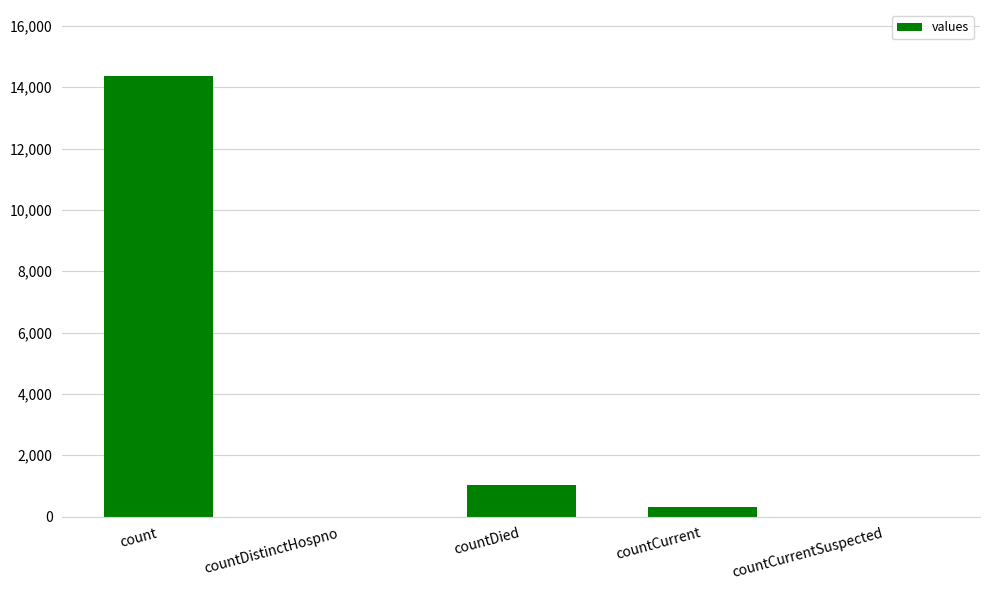

What is the sum of the values at countCurrent and countDied?

1347